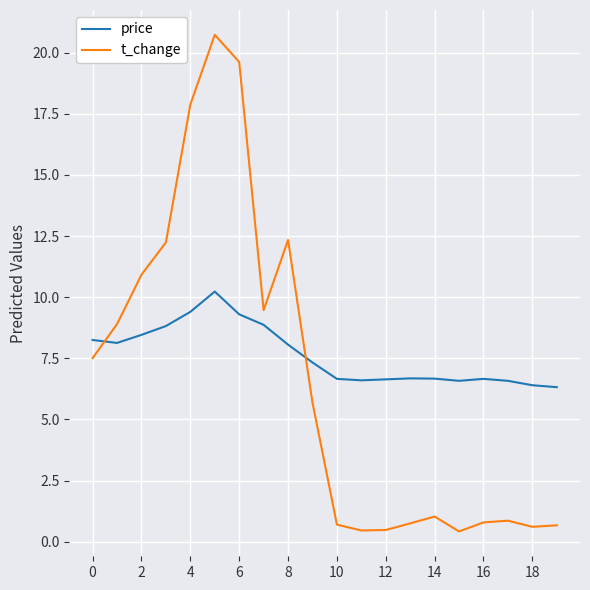

What is the sum of all price values?

152.6